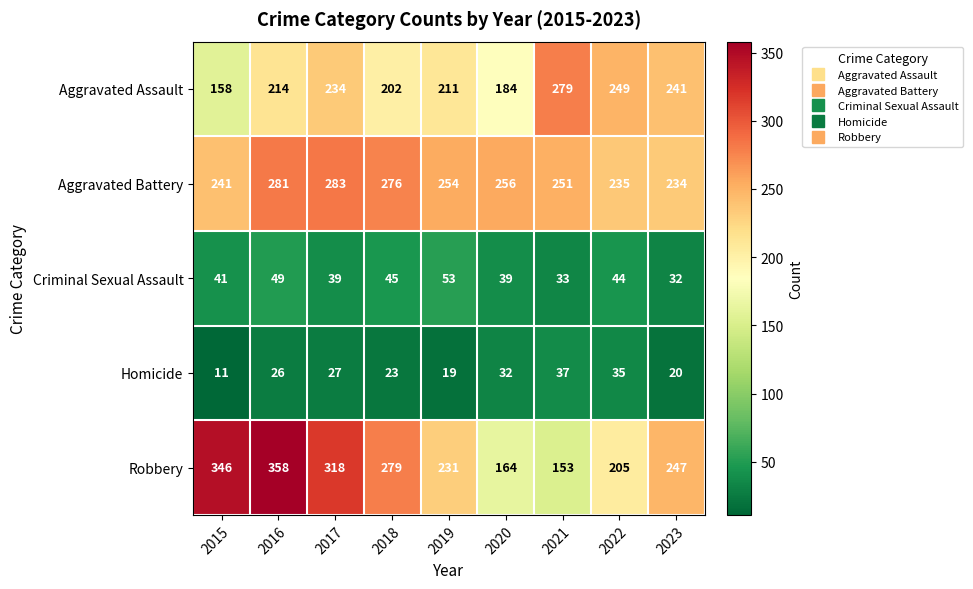

What is the difference between the maximum and minimum values in the Aggravated Battery series?

49